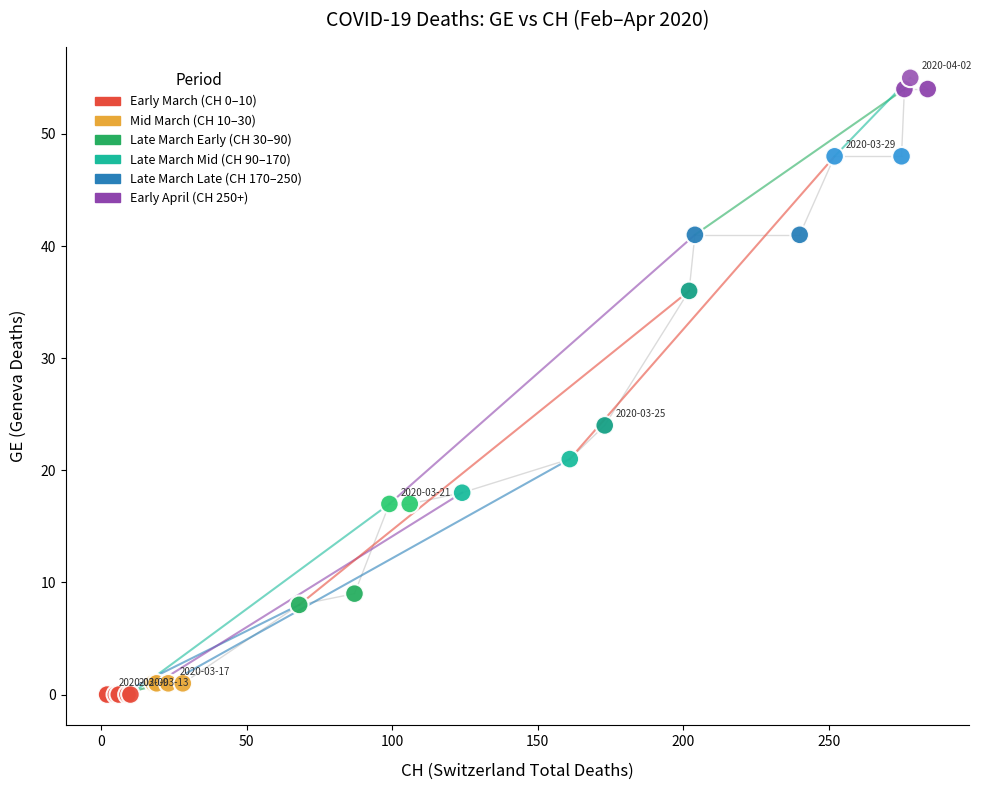

What Y value in the scatter plot is closest to 27?

24